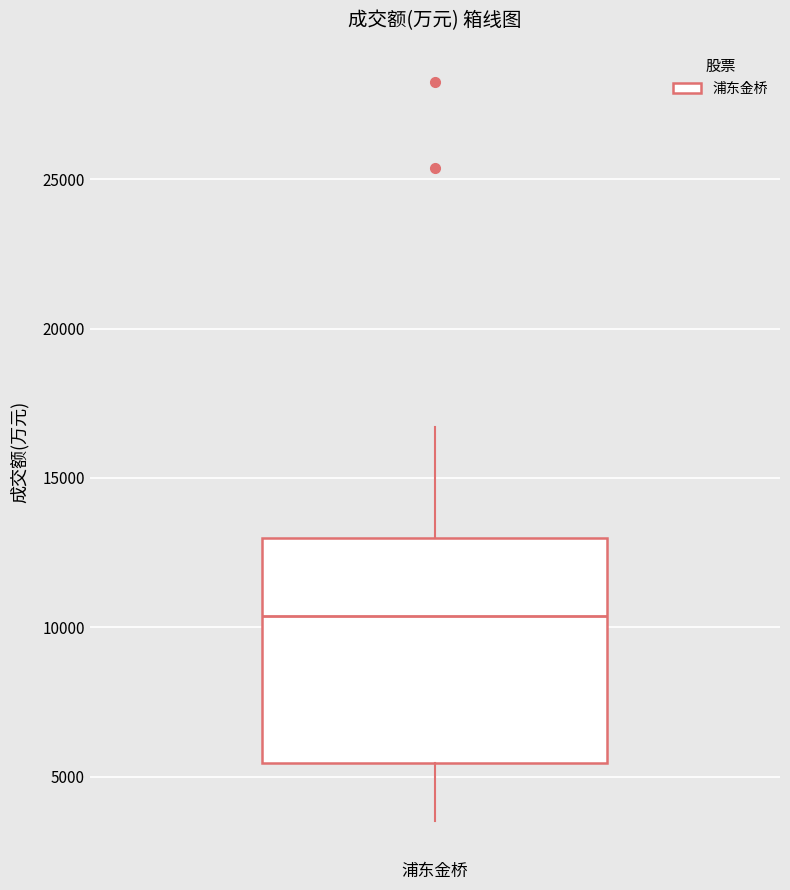

Transcribe this box plot: give where the median line is, the range the box spans, and where the two whiskers end, as read against the y-axis. The values are not printed on the chart, so give them approximately, as read against the axis.

median 10500, box 5500 to 13000, whiskers 3500 to 16500